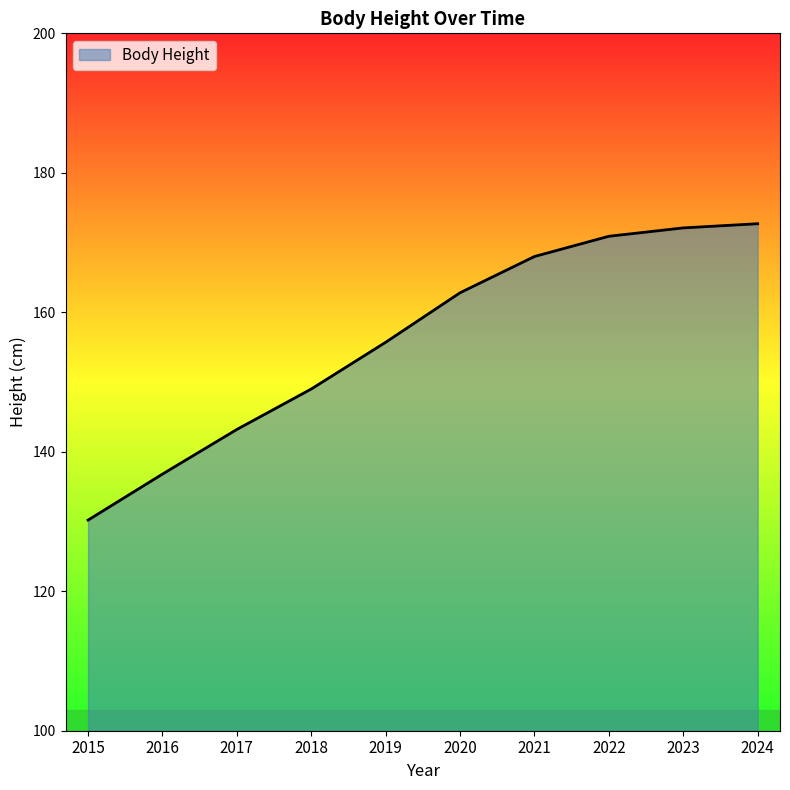

True or false: the data has more than 2 interior local peaks.

False